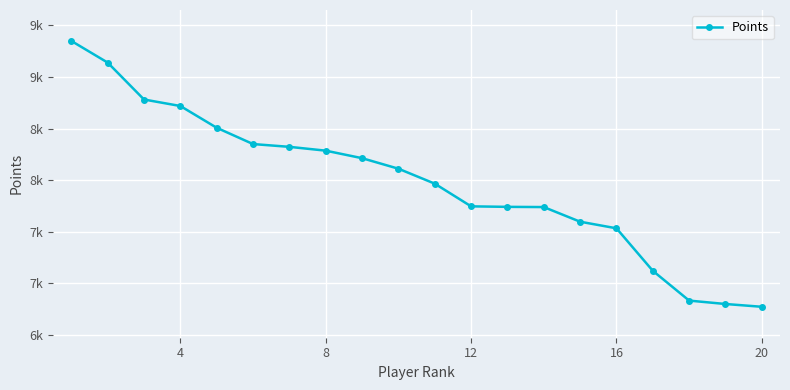

What is the greatest value displayed?

9350